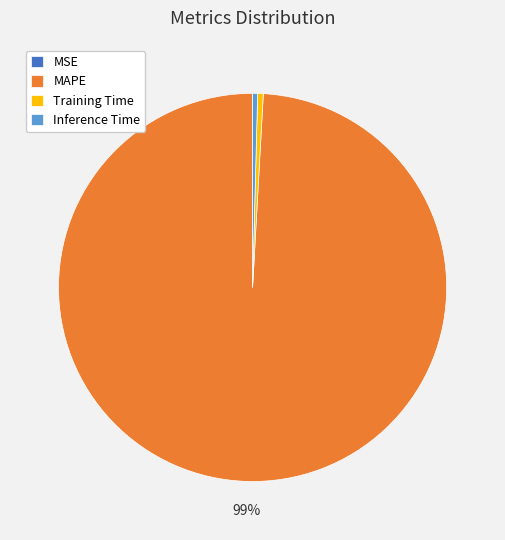

Do Inference Time and Training Time together represent more than half of the pie?

No